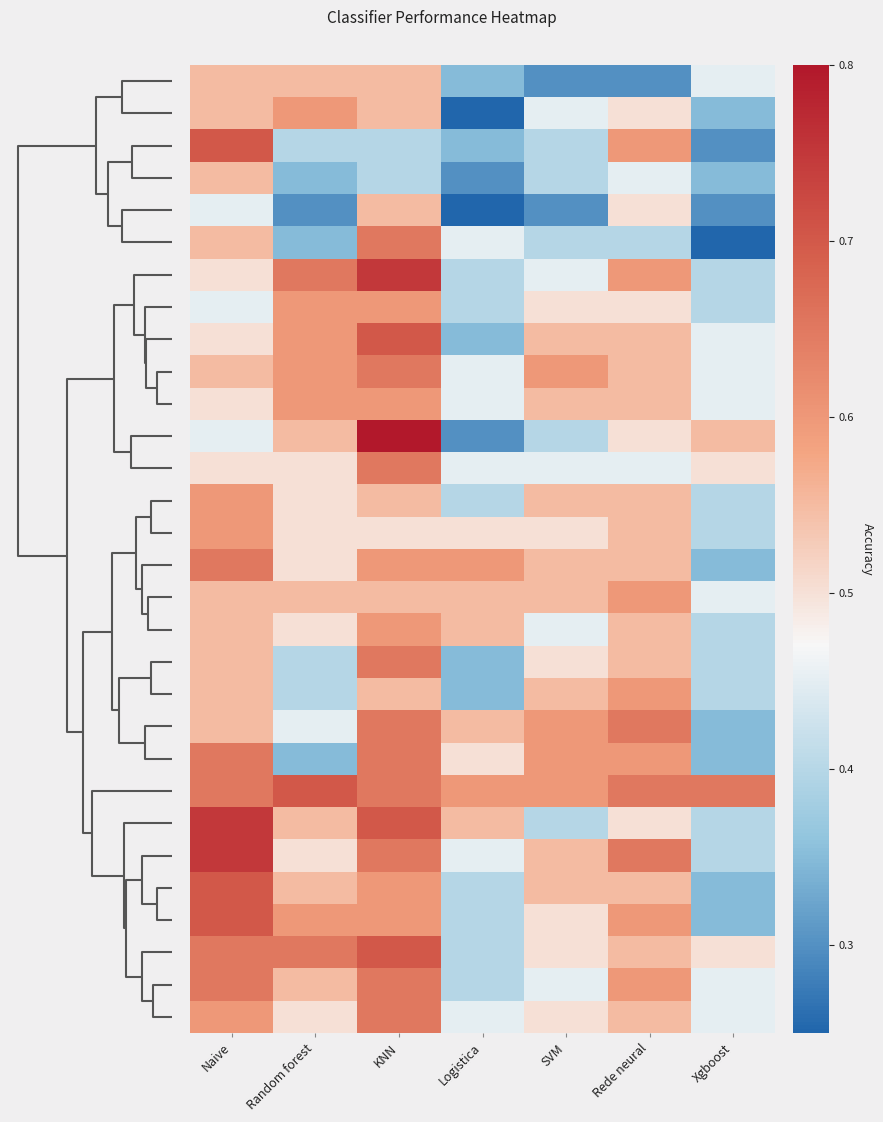

At how many categories does at least one series exceed 0?

7